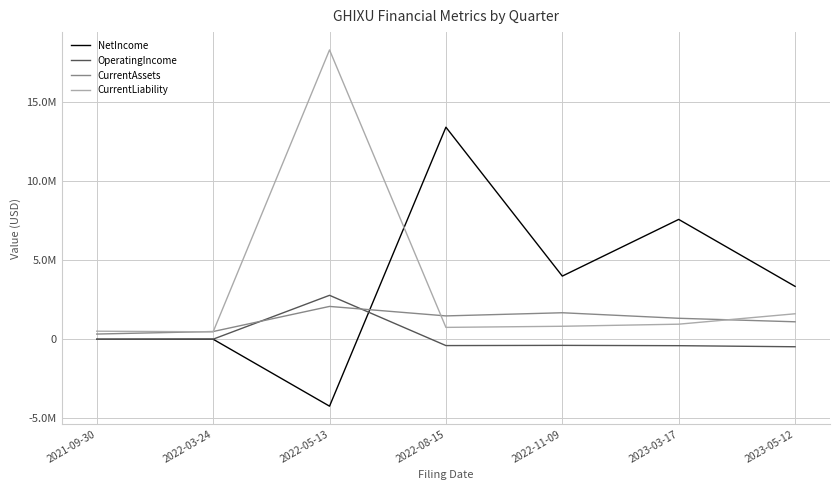

What is the difference between the maximum and minimum values in the NetIncome series?

17651973